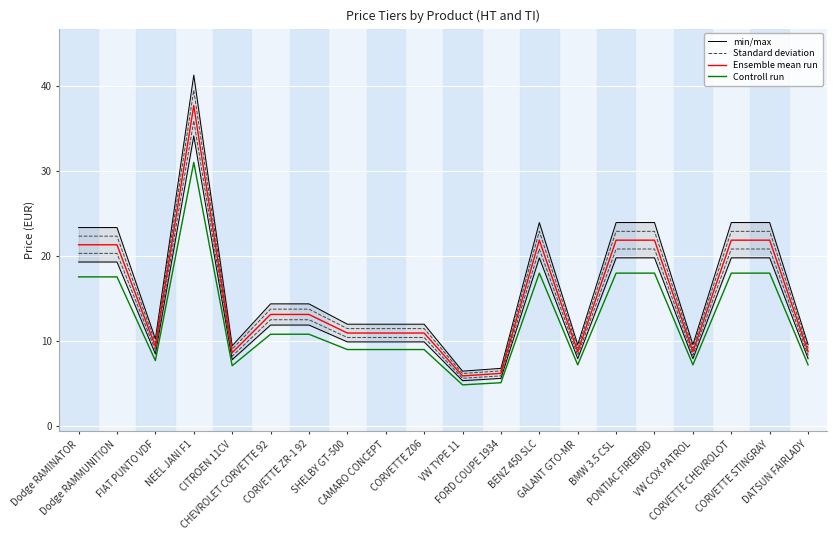

What is the lowest value of the Controll run series?

4.8